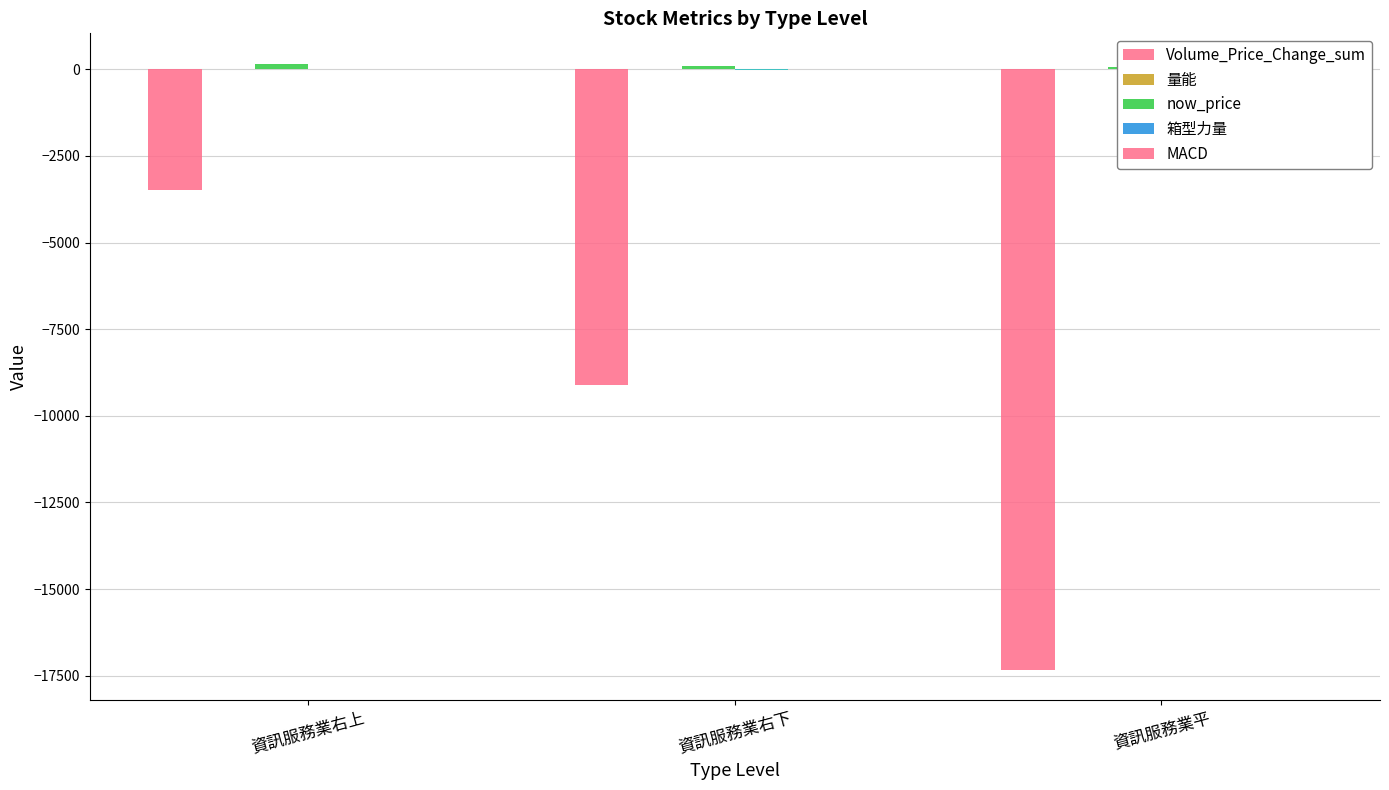

What is the total value across all series at 資訊服務業平?

-17258.4